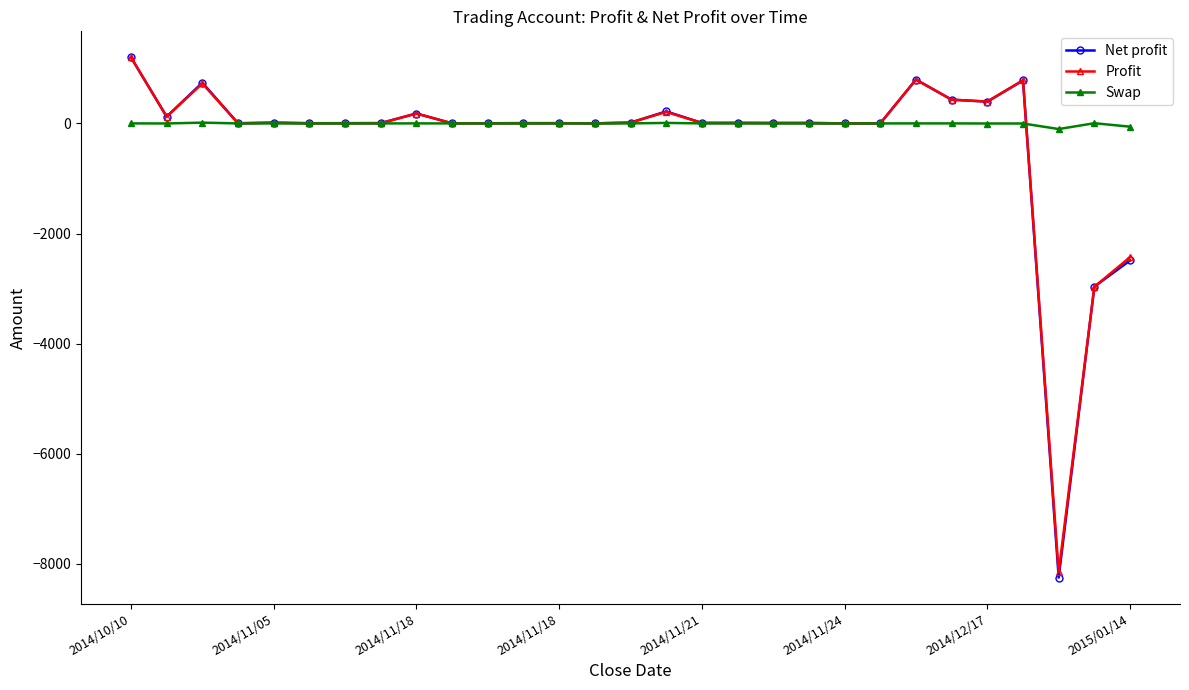

What is the smallest value displayed?

-8250.3